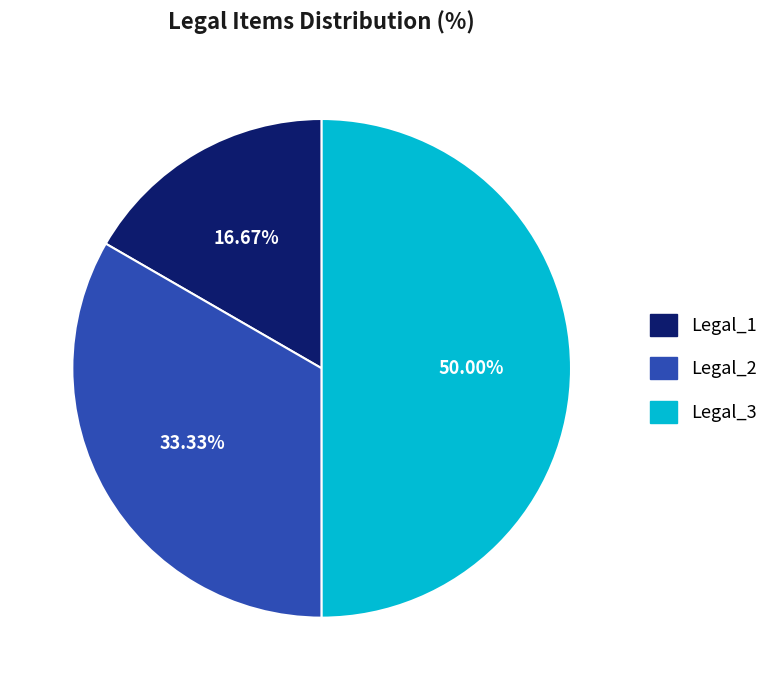

Which slice is the largest?

Legal_3